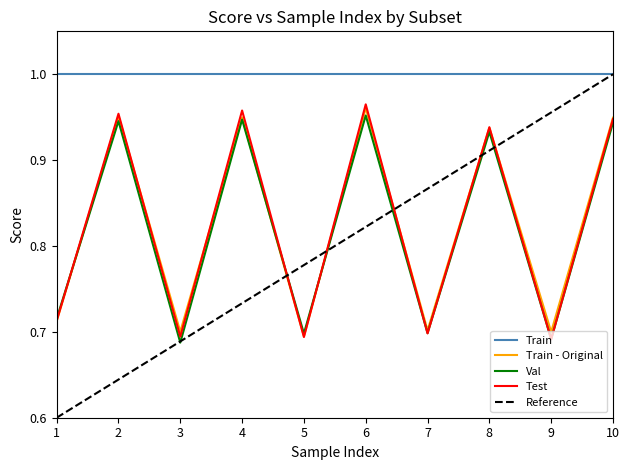

Reading left to right, extract all data points from this chart.

Train - Original: 0.7	1.0	0.7	0.9	0.7	1.0	0.7	0.9	0.7	0.9
Val: 0.7	0.9	0.7	0.9	0.7	1.0	0.7	0.9	0.7	0.9
Test: 0.7	1.0	0.7	1.0	0.7	1.0	0.7	0.9	0.7	0.9